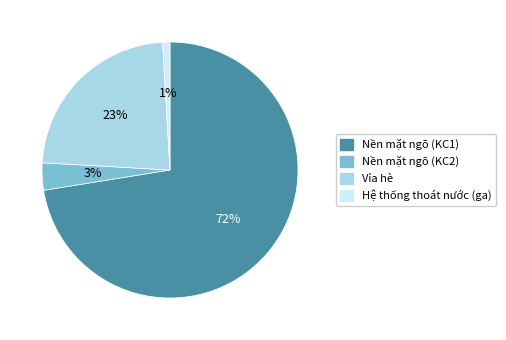

To the nearest percent, what portion does Nền mặt ngõ (KC2) represent?

3%